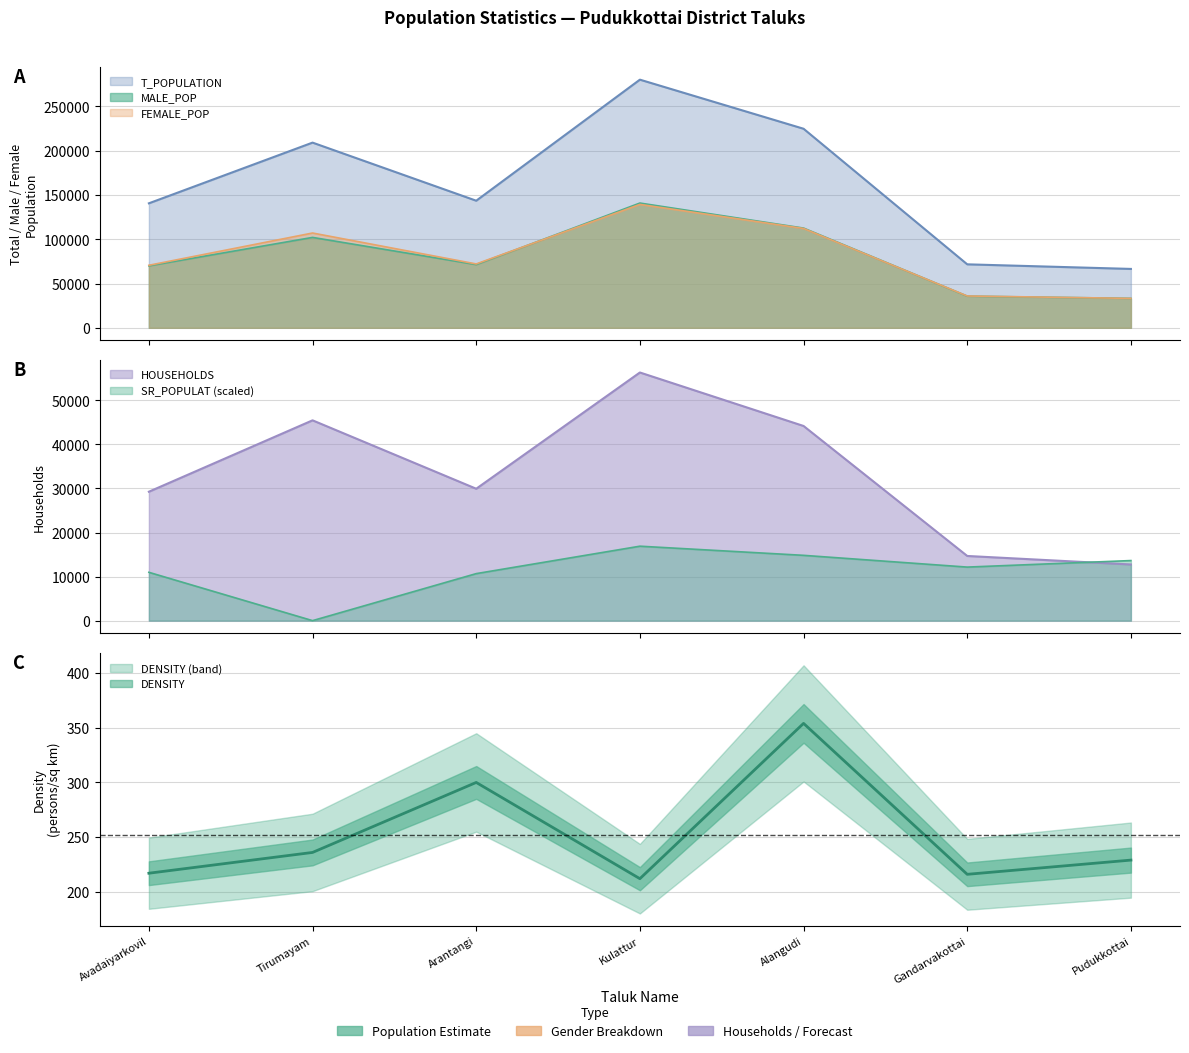

What is the sum of the T_POPULATION values at Avadaiyarkovil and Gandarvakottai?

212317.0